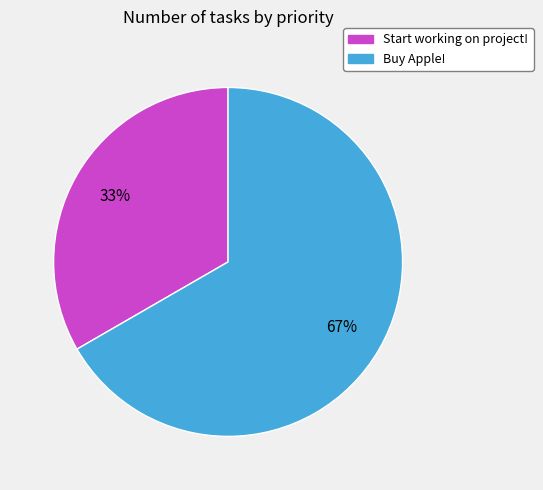

True or false: Buy Apple! accounts for 57% of the total.

False